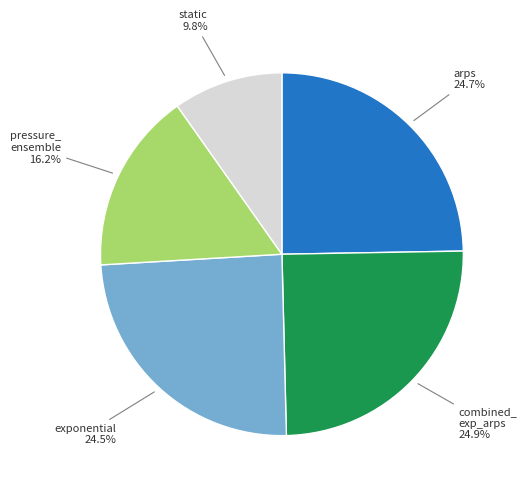

To the nearest percent, what is the difference between the largest and smallest slice percentages?

15%